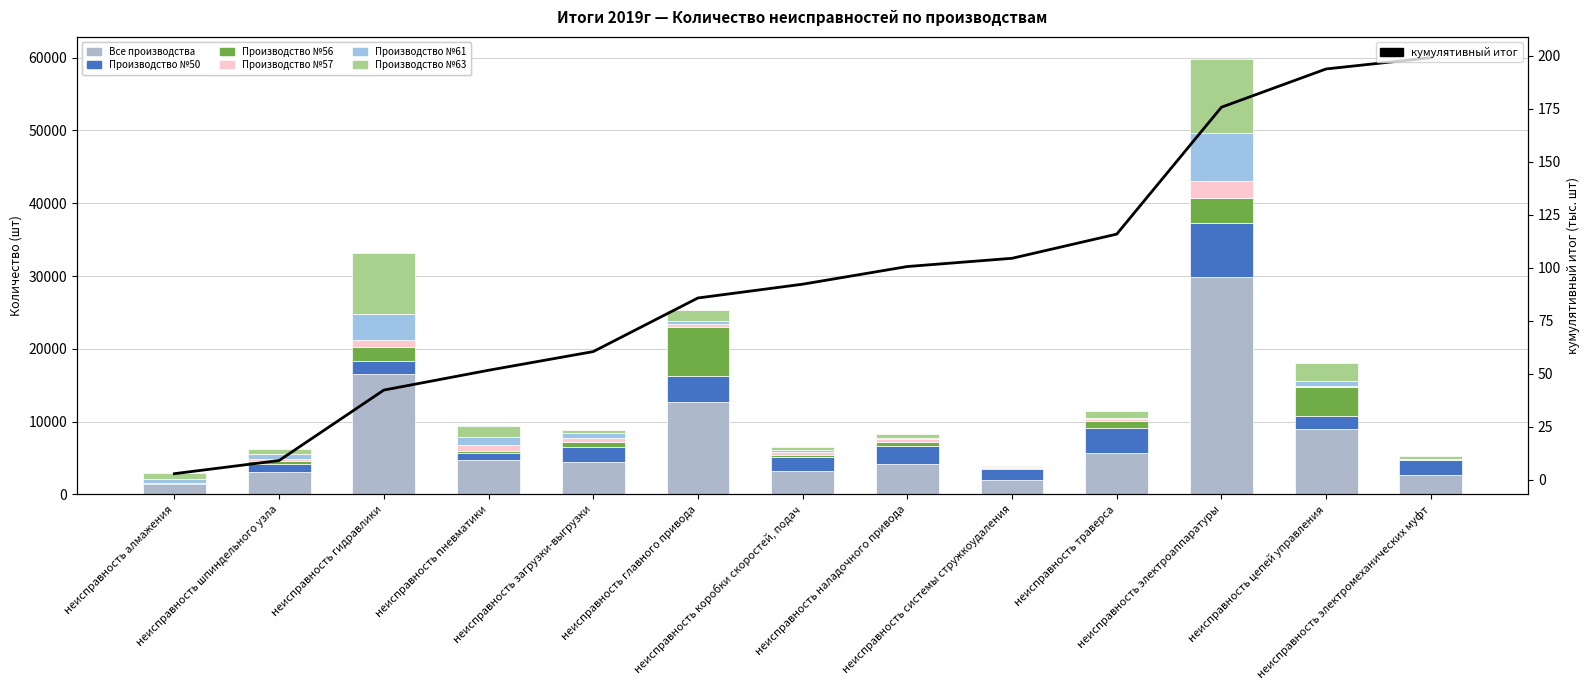

List the labels in order of Все производства value, smallest first.

неисправность алмажения, неисправность системы стружкоудаления, неисправность электромеханических муфт, неисправность шпиндельного узла, неисправность коробки скоростей, подач, неисправность наладочного привода, неисправность загрузки-выгрузки, неисправность пневматики, неисправность траверса, неисправность цепей управления, неисправность главного привода, неисправность гидравлики, неисправность электроаппаратуры